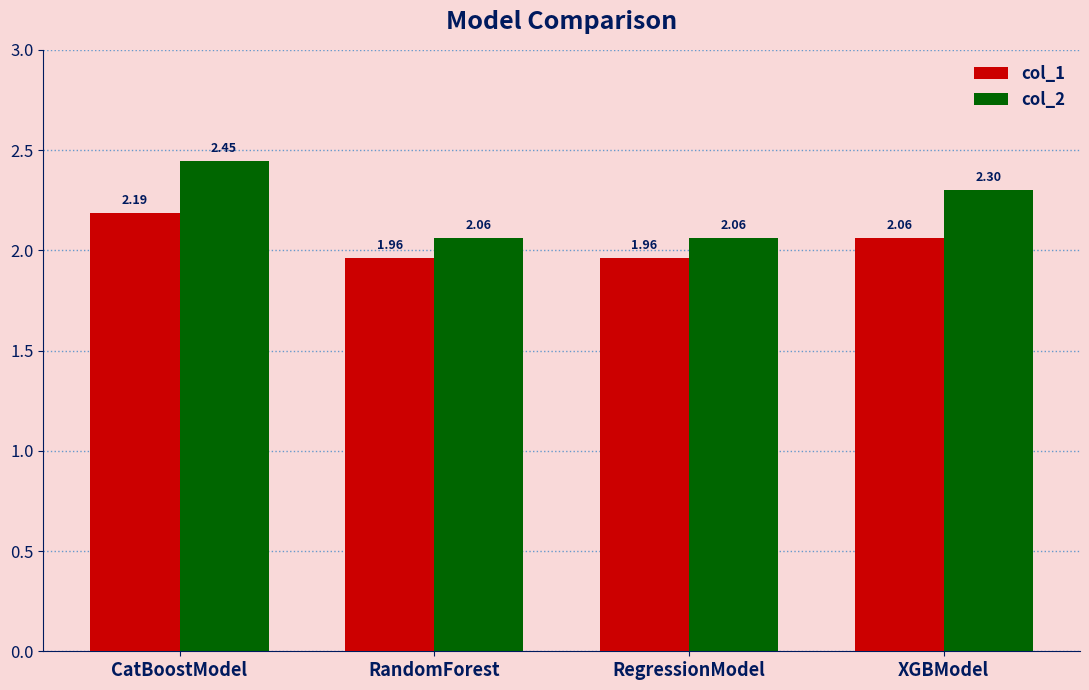

What is the sum of all col_2 values?

8.9